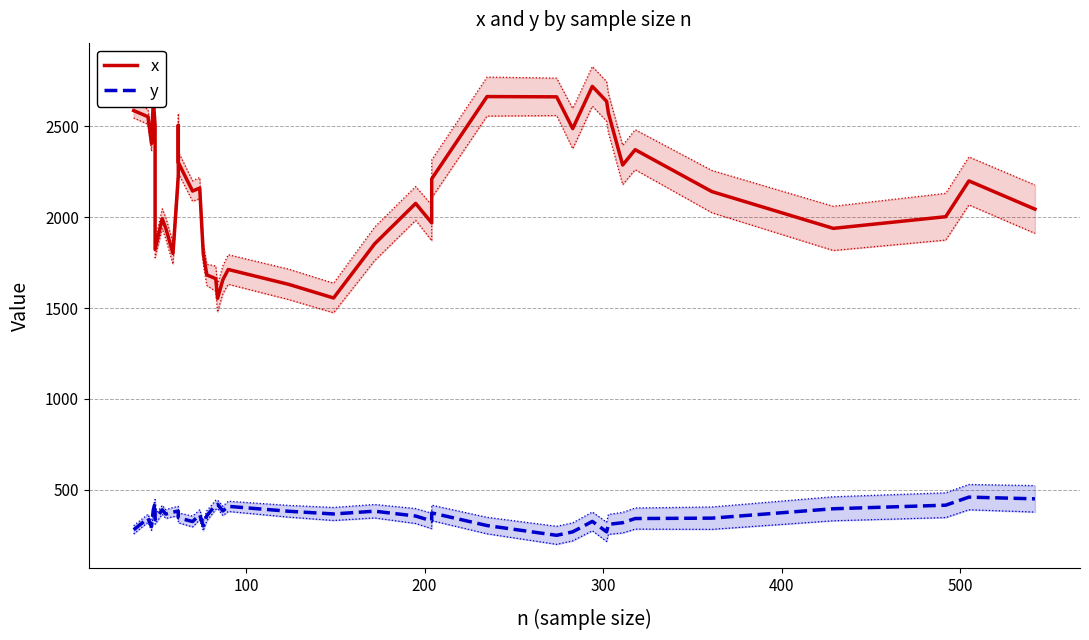

Which series has the largest total across all categories?

x